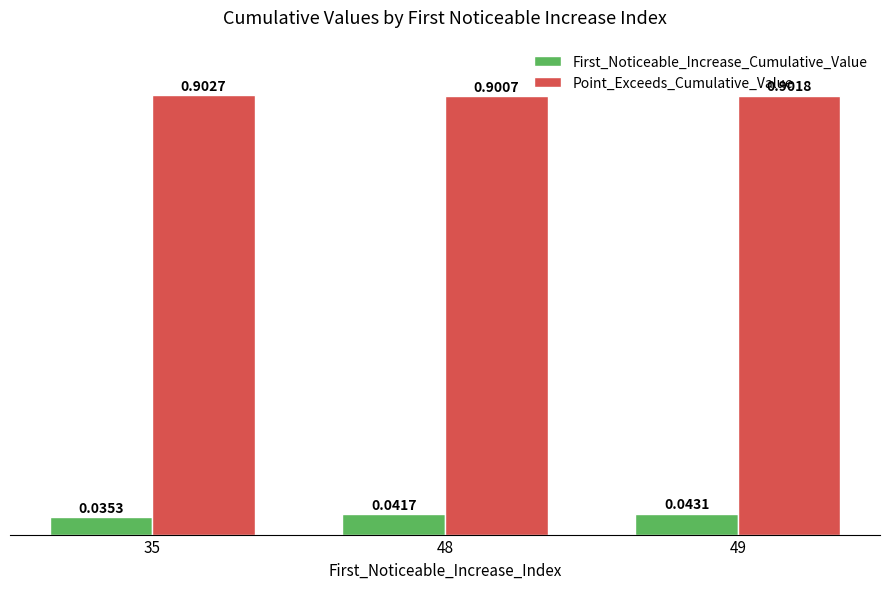

At which label is First_Noticeable_Increase_Cumulative_Value closest to 0?

35